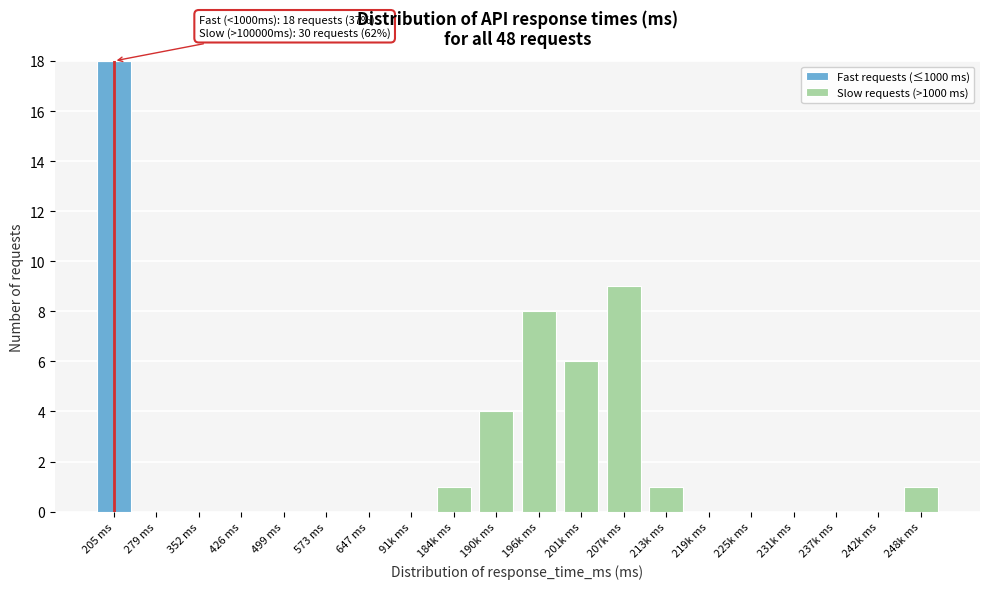

The value of Fast requests (≤1000 ms) at 190k ms is -8. True or false?

False